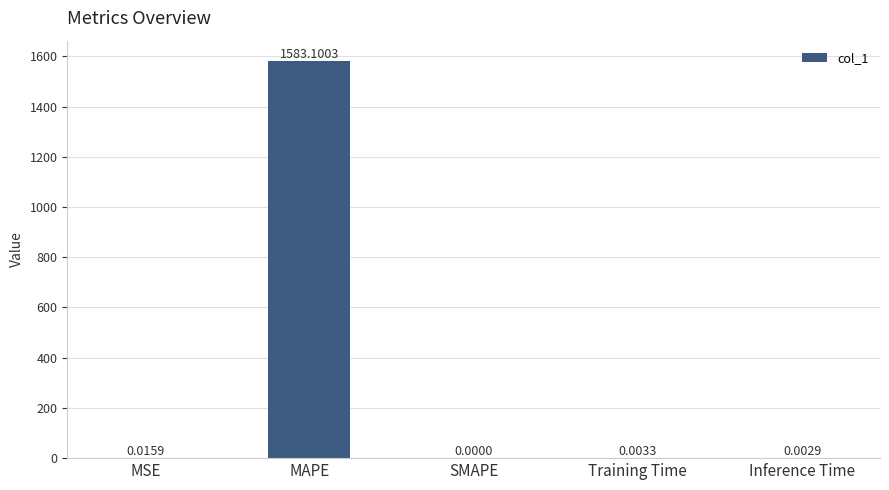

Which category has the highest value across all series?

MAPE